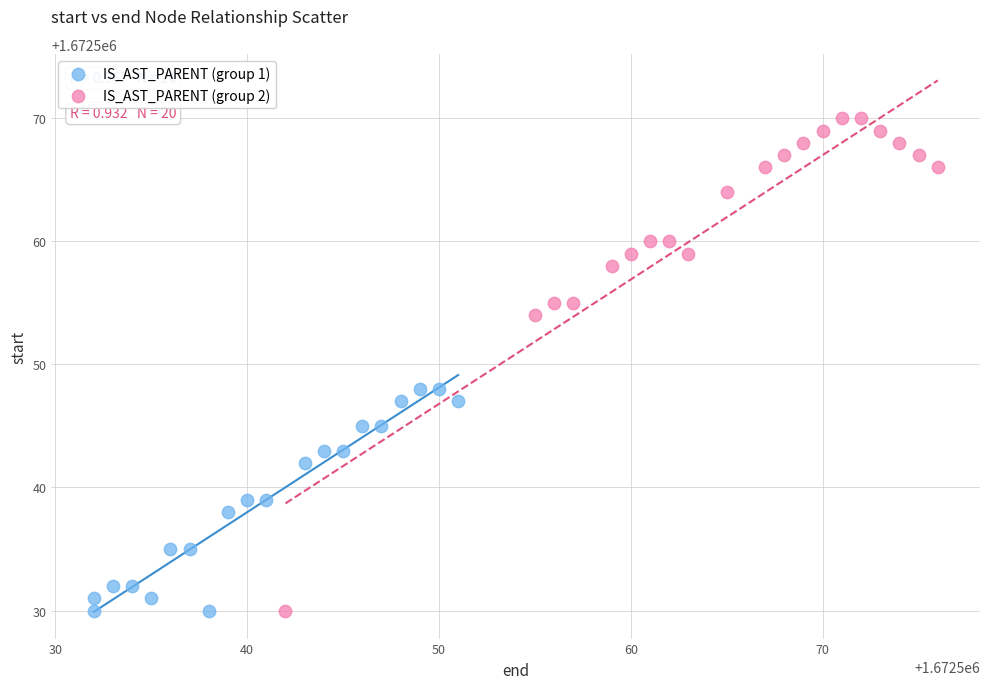

Which series contains the highest Y value?

IS_AST_PARENT (group 2)